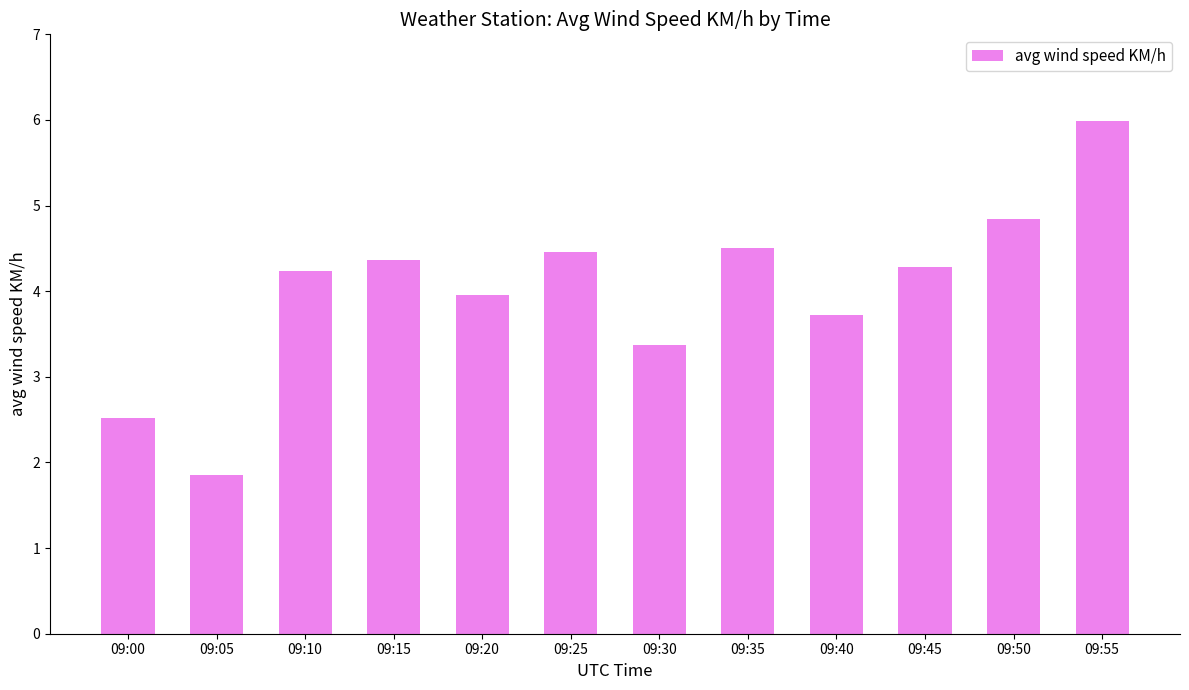

Is it true that the value at 09:20 is 5.3?

False